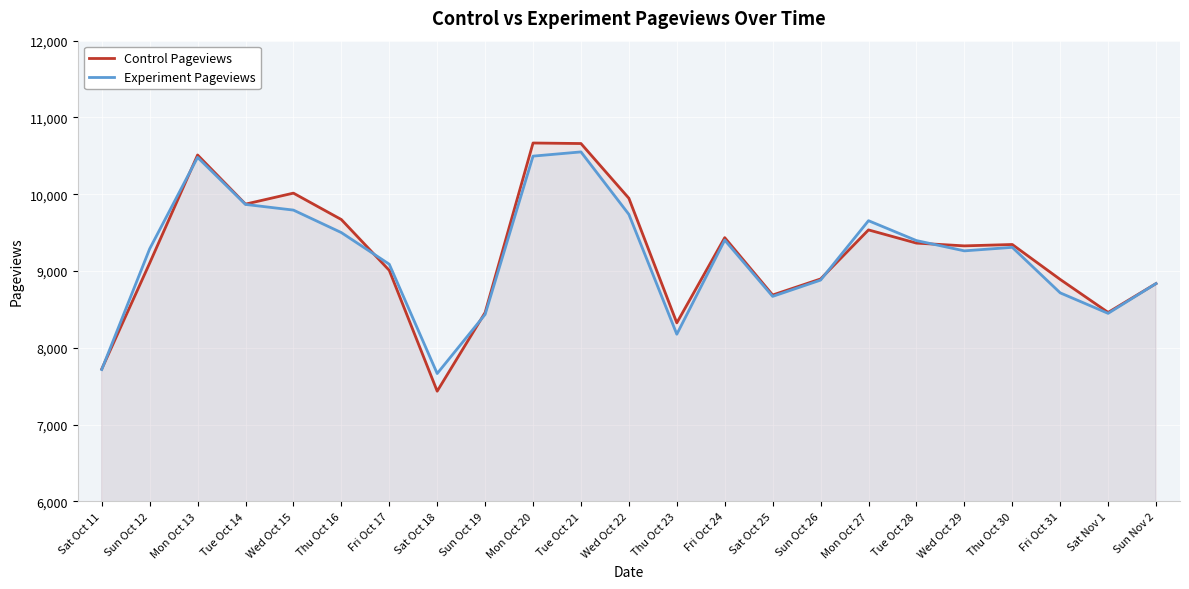

List the series in order of their overall mean, lowest first.

Experiment Pageviews, Control Pageviews